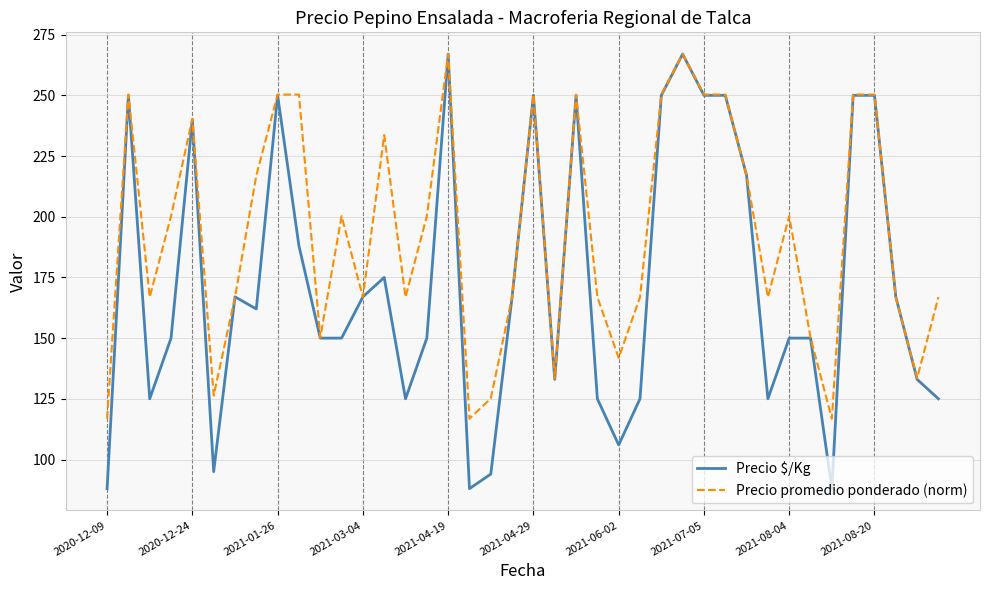

Which series has the widest spread of values?

Precio $/Kg